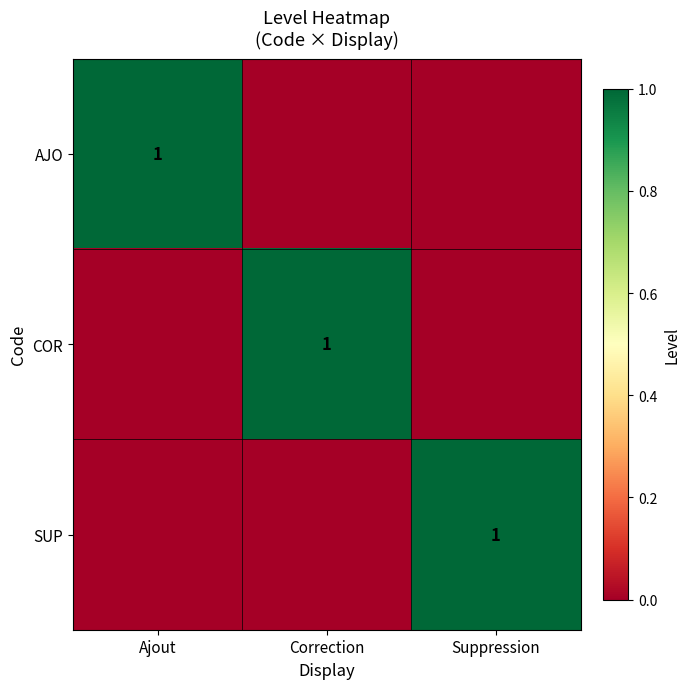

The COR series shows 1 at Correction. True or false?

True